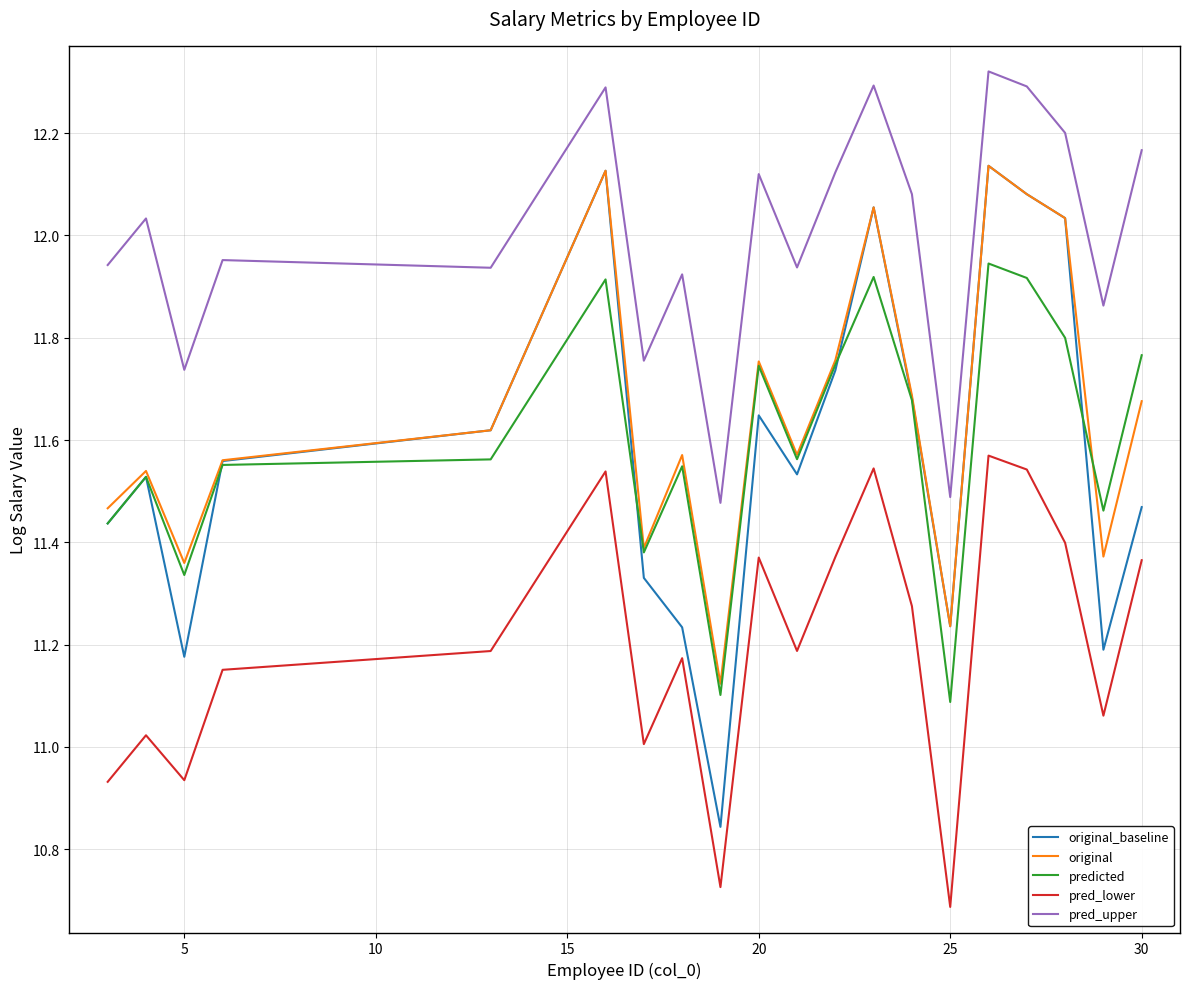

True or false: original and predicted intersect in this chart.

True